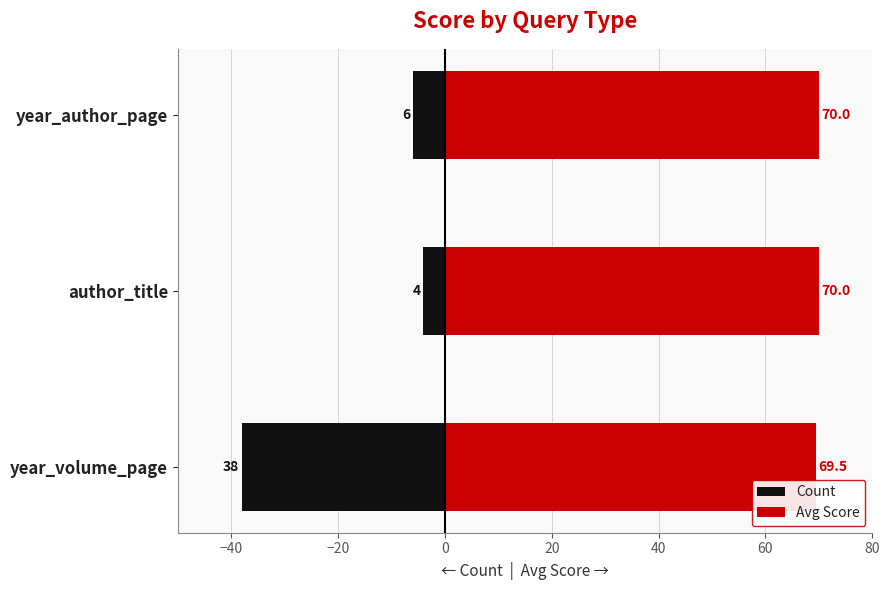

Which series changed the most between year_volume_page and author_title?

Count